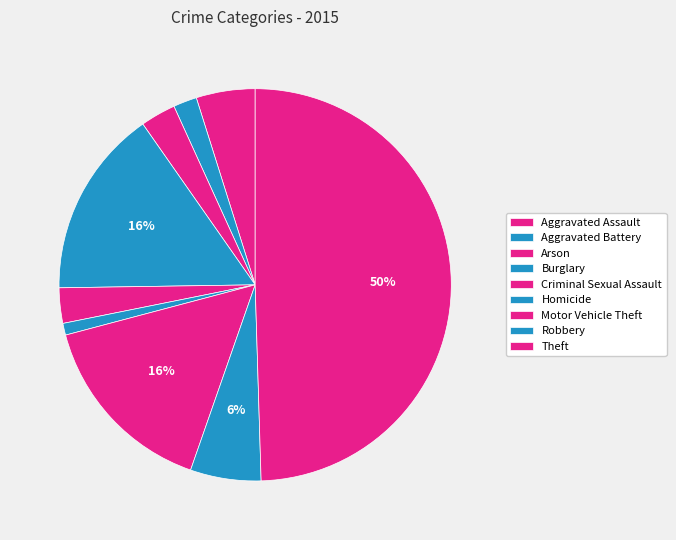

Is it true that Arson is 3% of the pie?

True